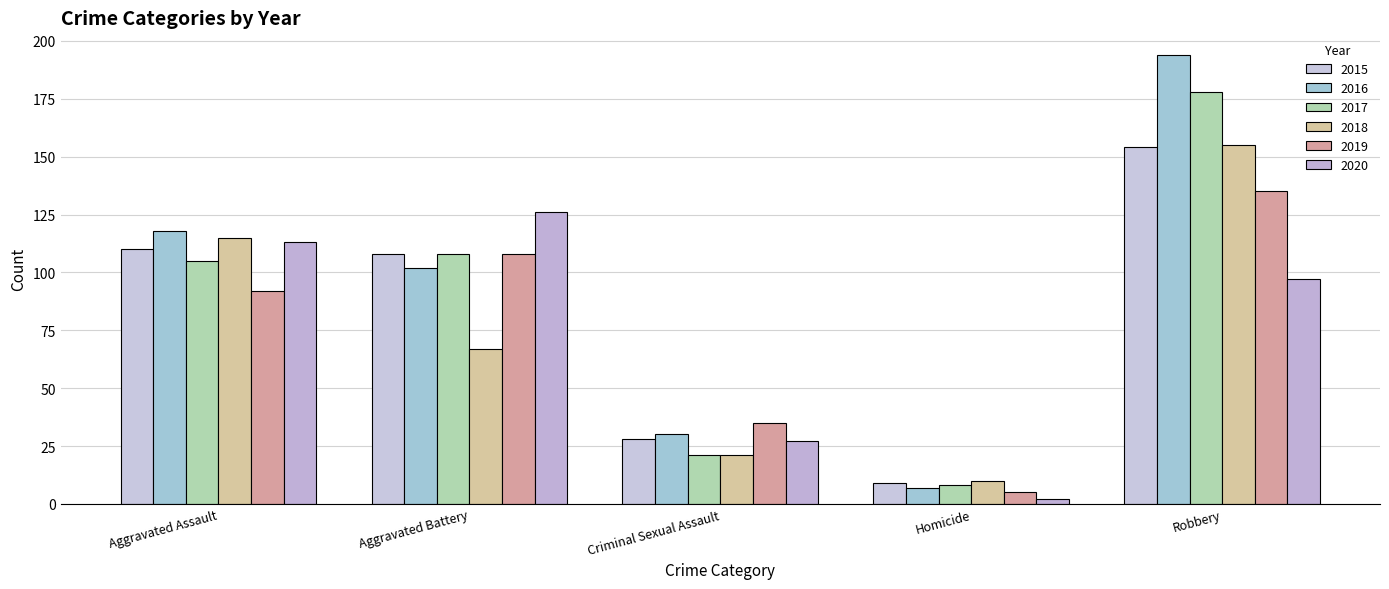

At which category is the sum across all series the highest?

Robbery